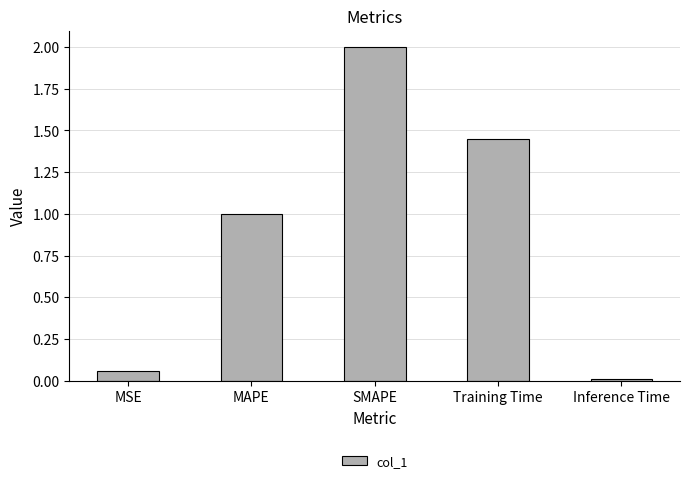

What is the difference between the values at MSE and SMAPE?

1.9